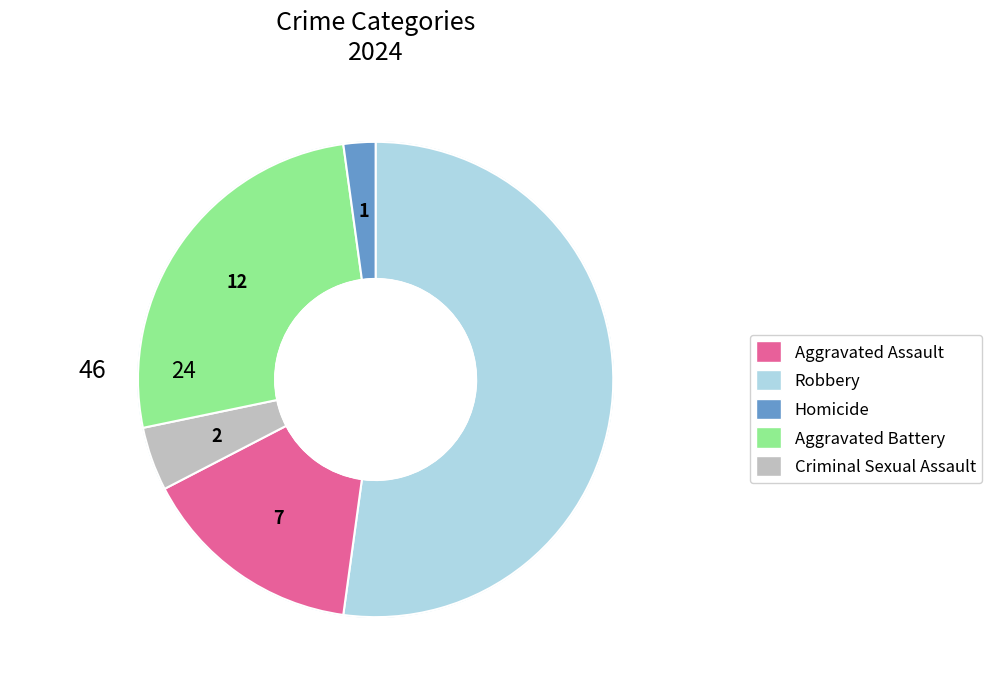

Between Aggravated Battery and Aggravated Assault, which is larger?

Aggravated Battery